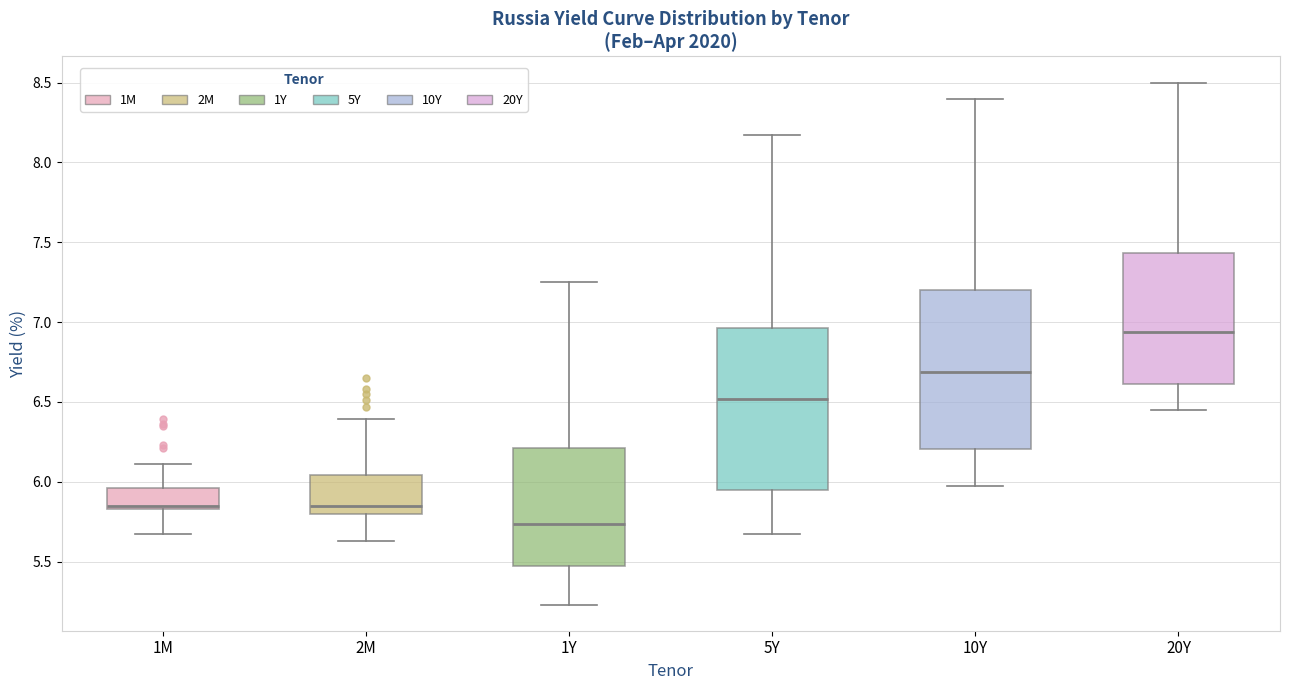

Reading left to right, transcribe this box plot: for each box, give where its median line is, the range the box spans, and where its two whiskers end, as read against the y-axis. The values are not printed on the chart, so give them approximately, as read against the axis.

1M: median 5.85 (just above the box's lower edge), box 5.85 to 5.95, whiskers 5.65 to 6.10
2M: median 5.85, box 5.80 to 6.05, whiskers 5.65 to 6.40
1Y: median 5.75, box 5.50 to 6.20, whiskers 5.25 to 7.25
5Y: median 6.50, box 5.95 to 6.95, whiskers 5.65 to 8.15
10Y: median 6.70, box 6.20 to 7.20, whiskers 5.95 to 8.40
20Y: median 6.95, box 6.60 to 7.45, whiskers 6.45 to 8.50